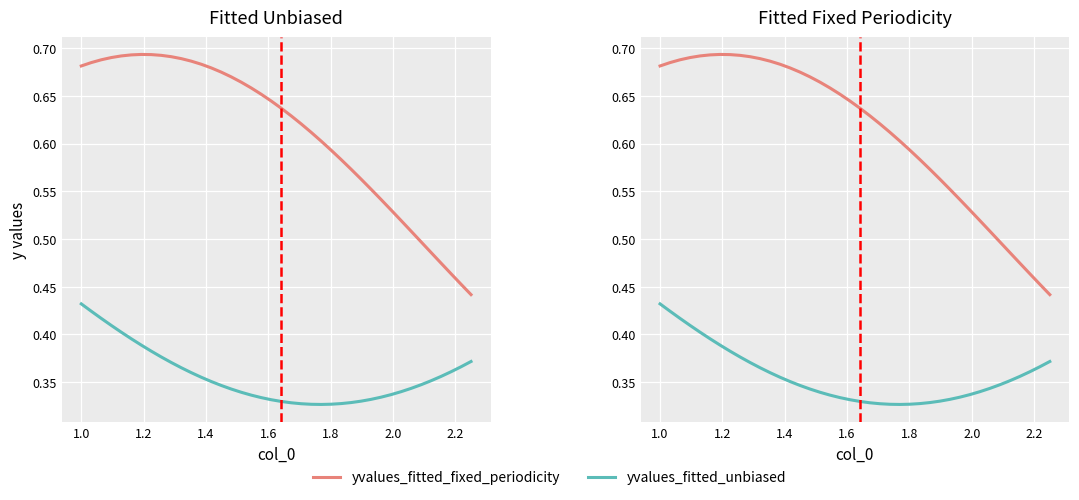

Is the value of yvalues_fitted_fixed_periodicity at 0.8 greater than the value of yvalues_fitted_unbiased at 33?

Yes